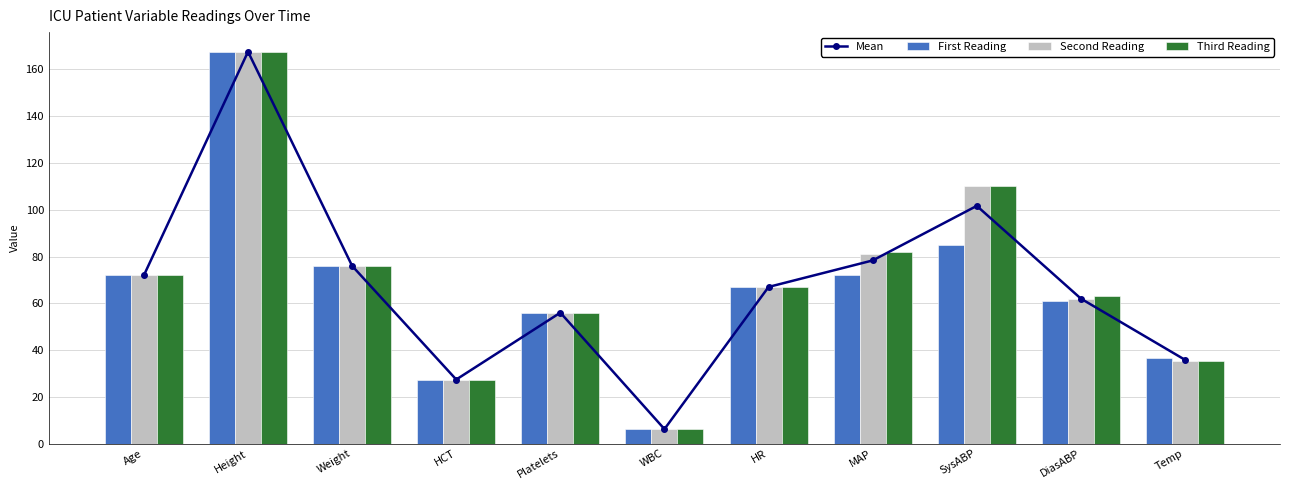

Is it true that First Reading equals 258.2 at Height?

False